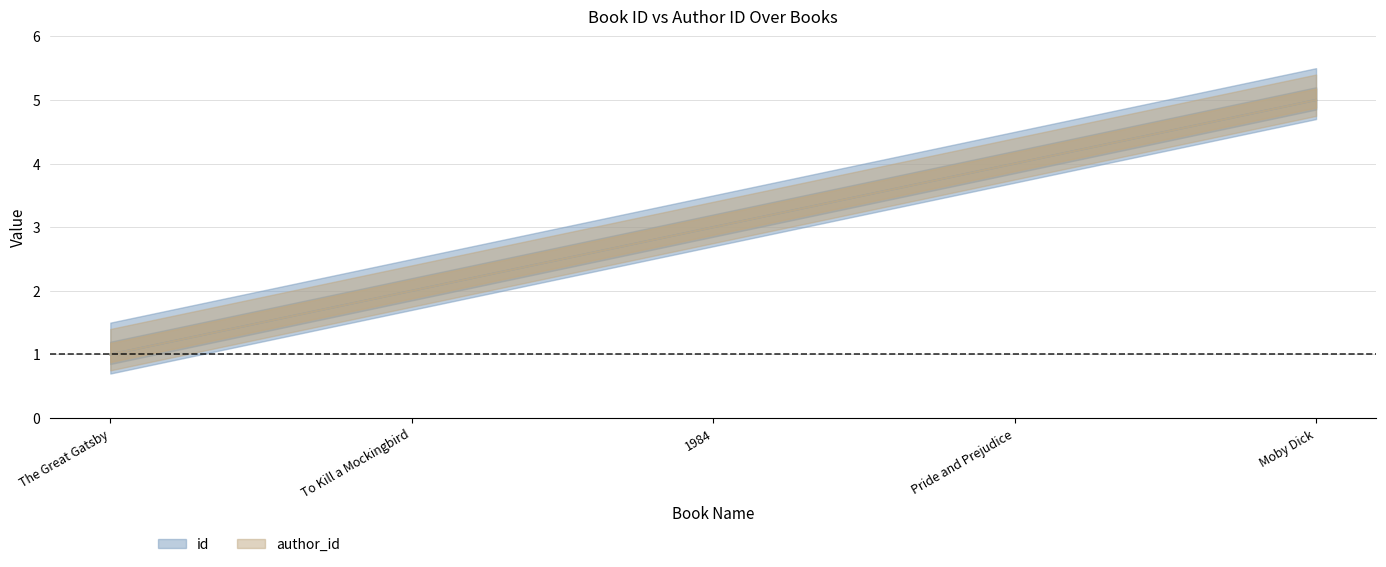

How many distinct data groups are displayed?

2